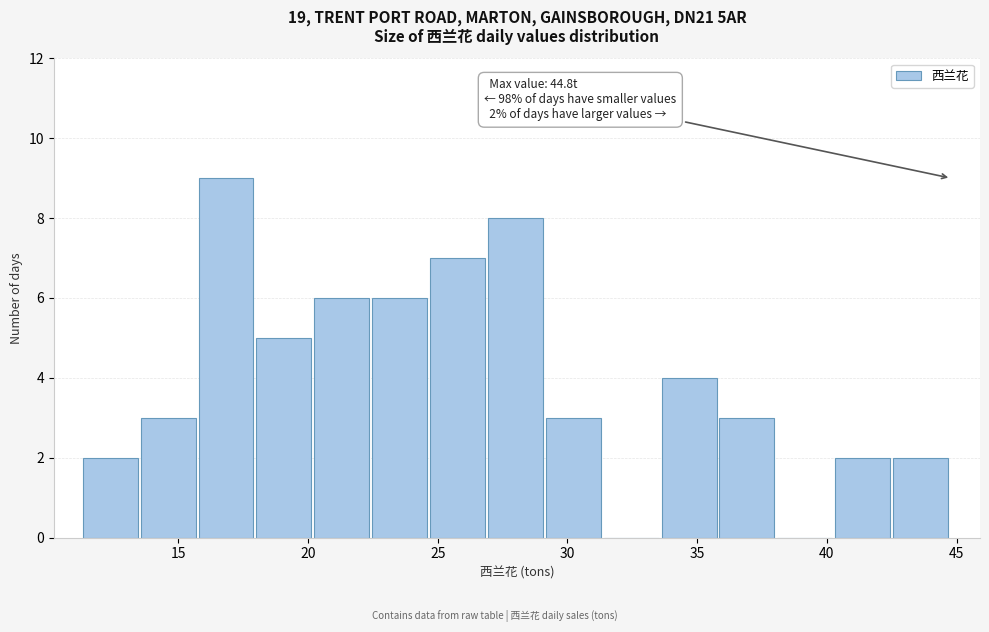

Over which range of the x-axis is the bar tallest?

16.0 to 18.0